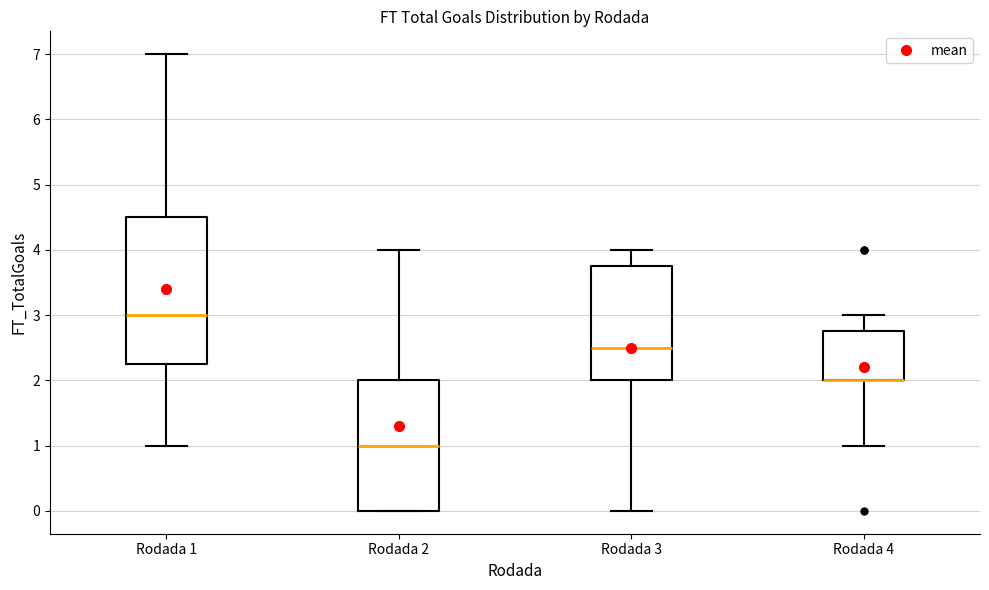

Reading left to right, read every box against the y-axis: the position of its median line, the range the box covers, and the ends of its whiskers. The values are not printed on the chart, so give them approximately, as read against the axis.

Rodada 1: median 3.0, box 2.3 to 4.5, whiskers 1.0 to 7.0
Rodada 2: median 1.0, box 0.0 to 2.0, whiskers 0.0 to 4.0
Rodada 3: median 2.5, box 2.0 to 3.8, whiskers 0.0 to 4.0
Rodada 4: median 2.0 (drawn on the box's lower edge), box 2.0 to 2.8, whiskers 1.0 to 3.0